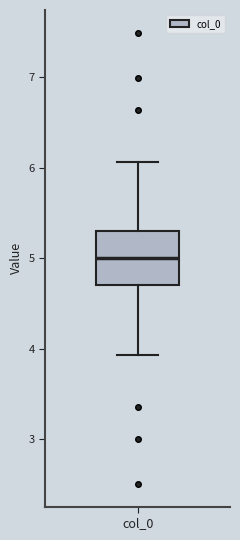

Where does the median line of the box for col_0 sit on the y-axis? The values are not printed on the chart, so give them approximately, as read against the axis.

5.0